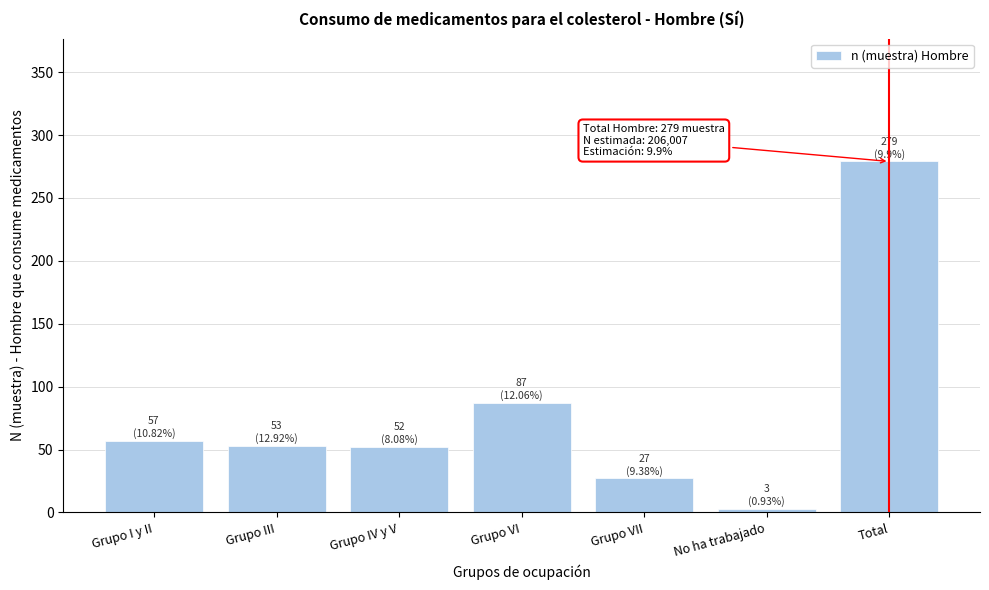

Where is the data nearest to the value 141?

Grupo VI